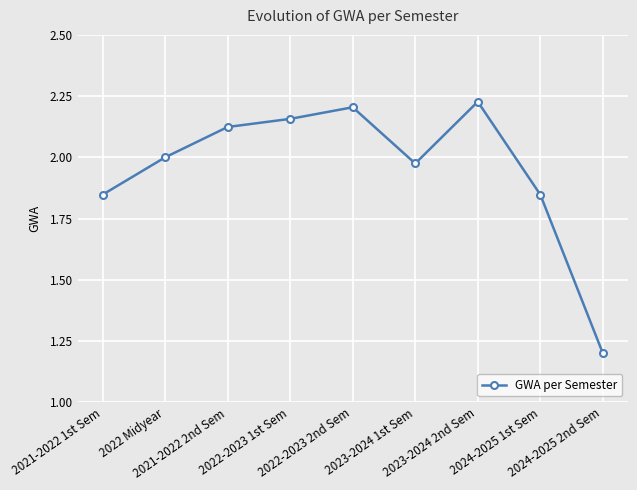

How many interior local peaks (higher than both neighbors) does the data have?

2